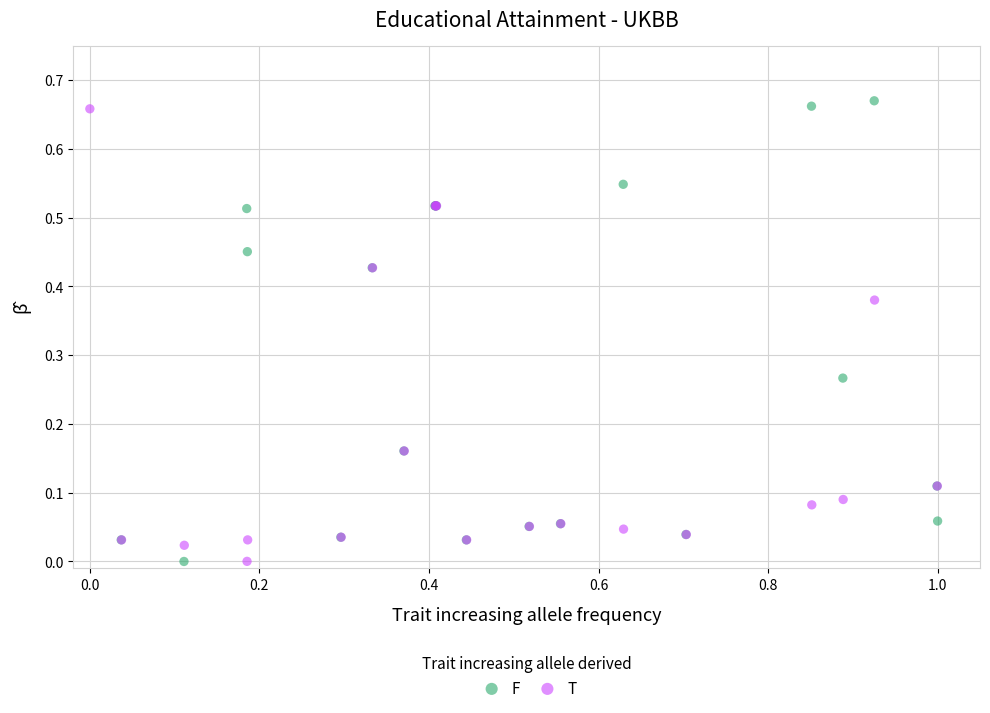

What are all the series names shown in the legend?

F, T